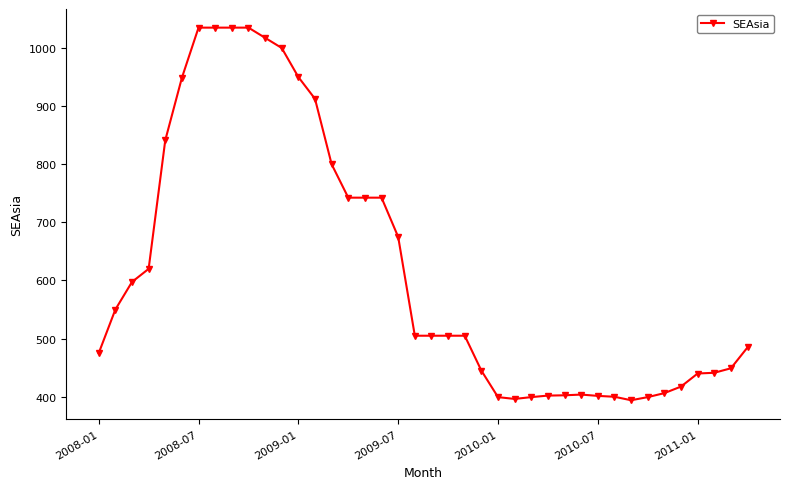

What is the greatest value displayed?

1035.0